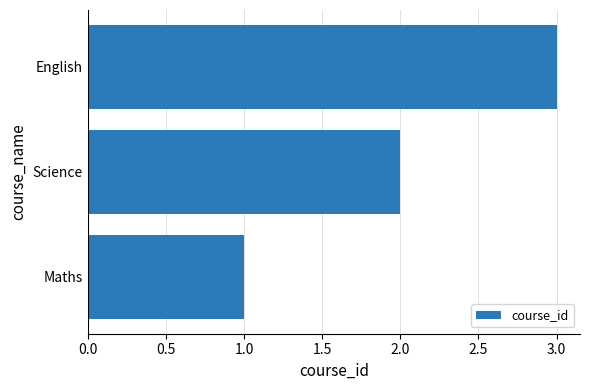

Between Science and Maths, which is larger?

Science